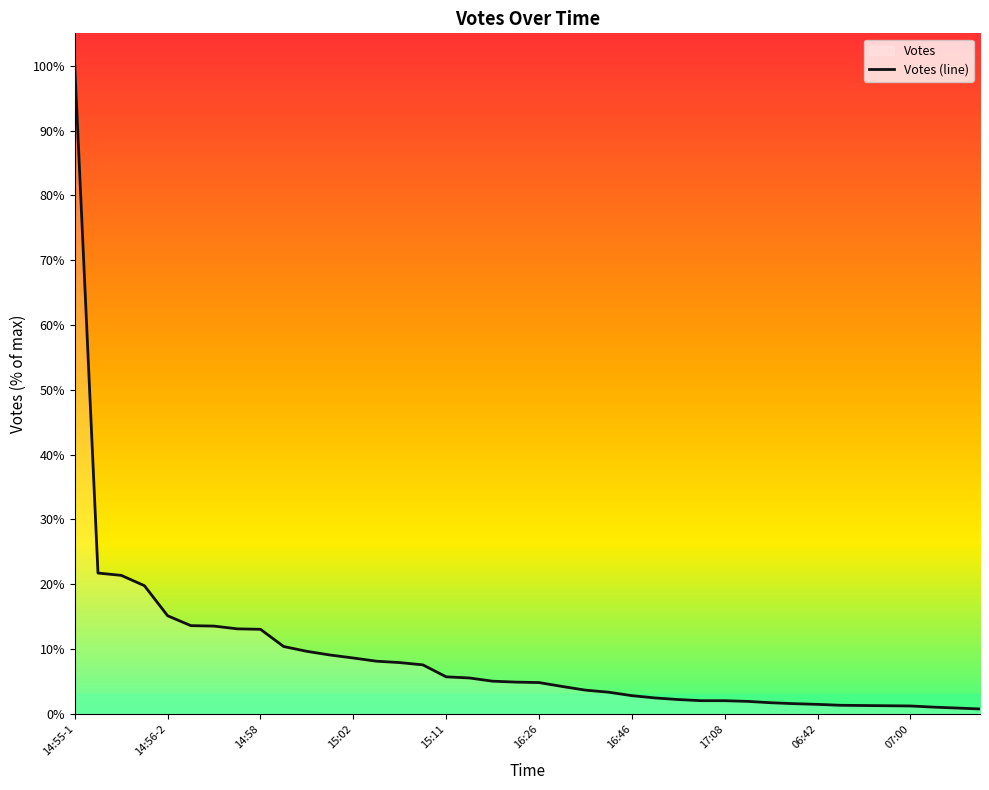

How many values are below 4?

18